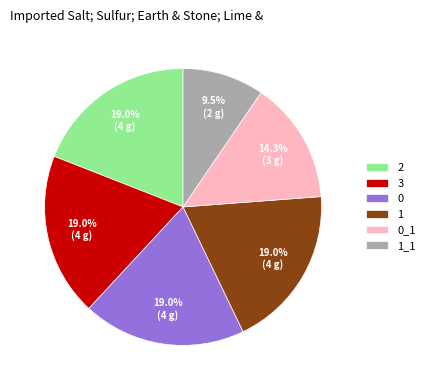

Which has a higher value, 1_1 or 0_1?

0_1